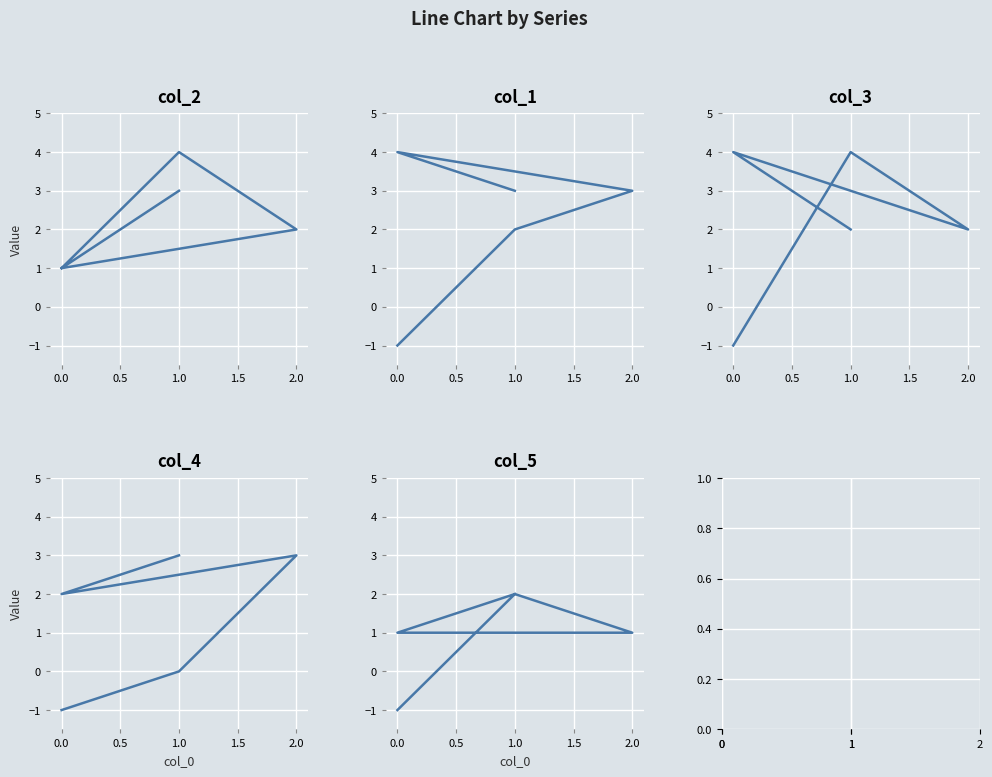

Rank the series at 1.0 from lowest to highest value.

col_3, col_5, col_2, col_1, col_4